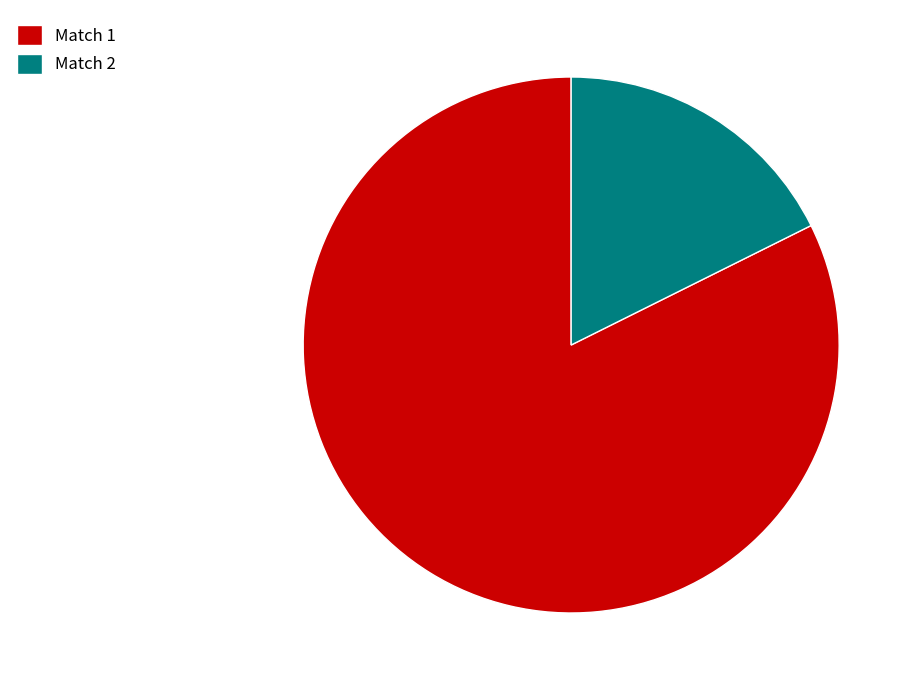

Rank the categories by value from highest to lowest.

Match 1, Match 2